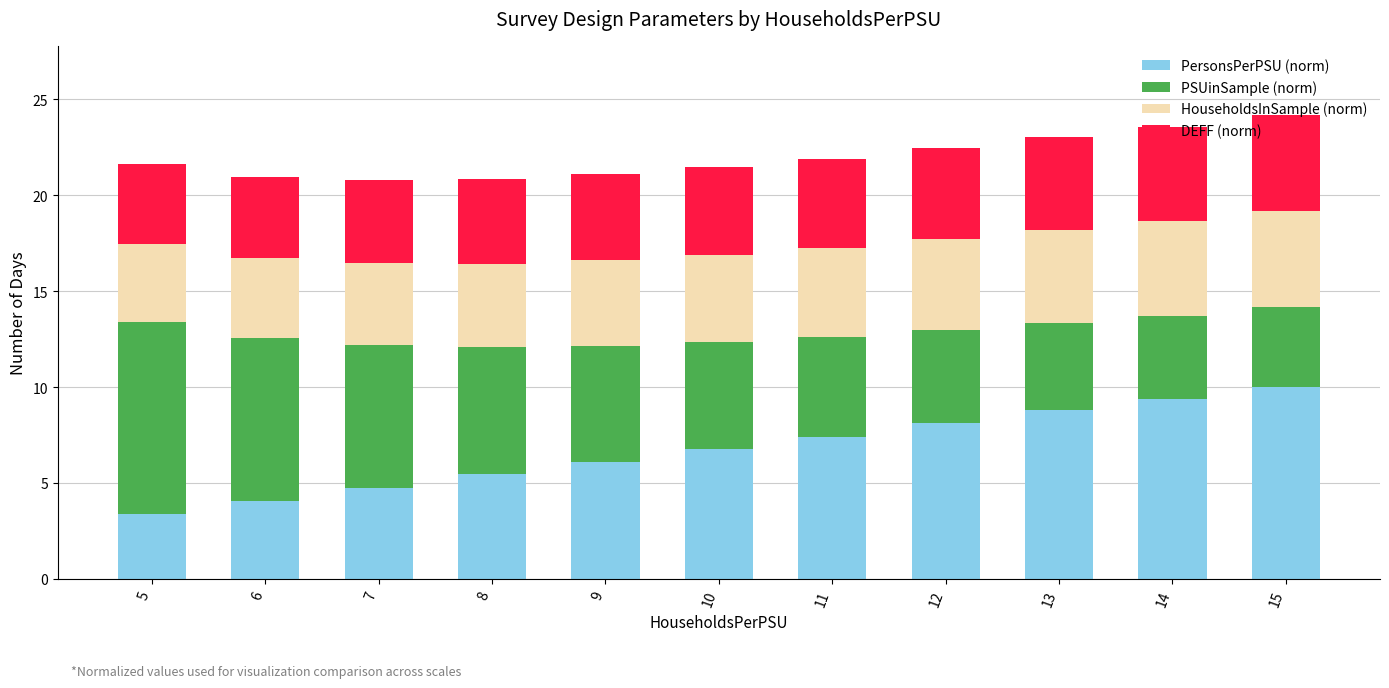

What is the difference between the PersonsPerPSU (norm) values at 6 and 12?

4.1